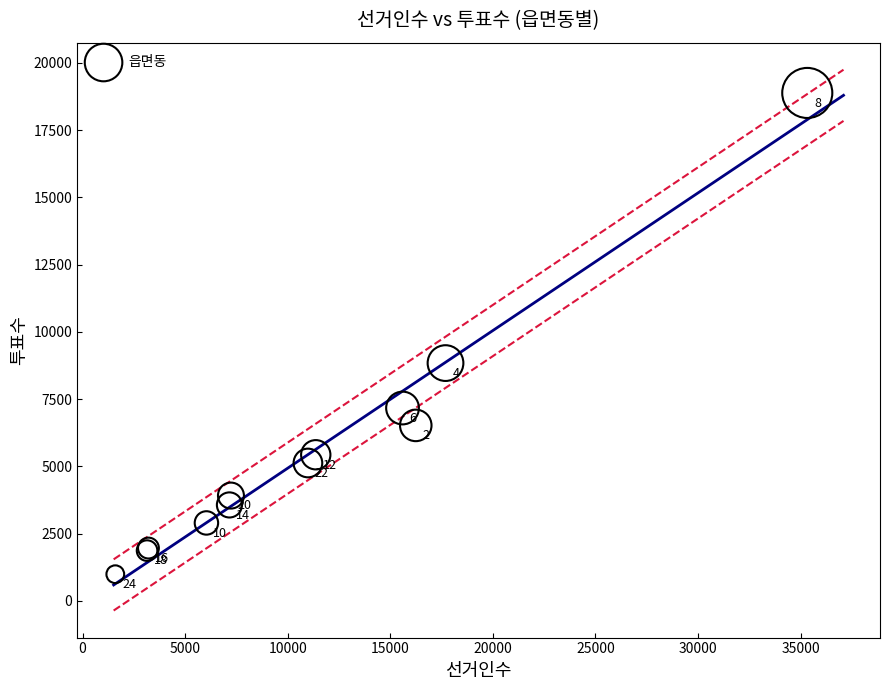

What Y value in the scatter plot is closest to 9936?

8840